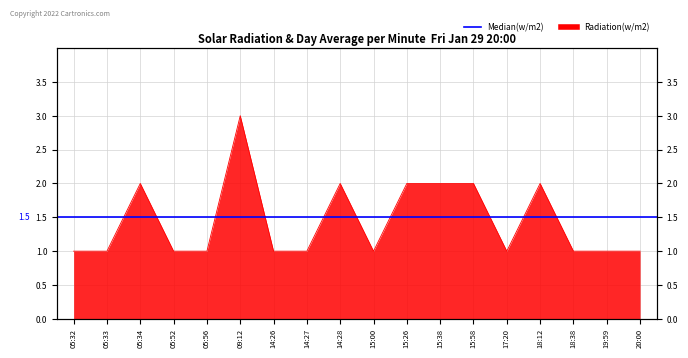

What is the minimum value shown in the chart?

1